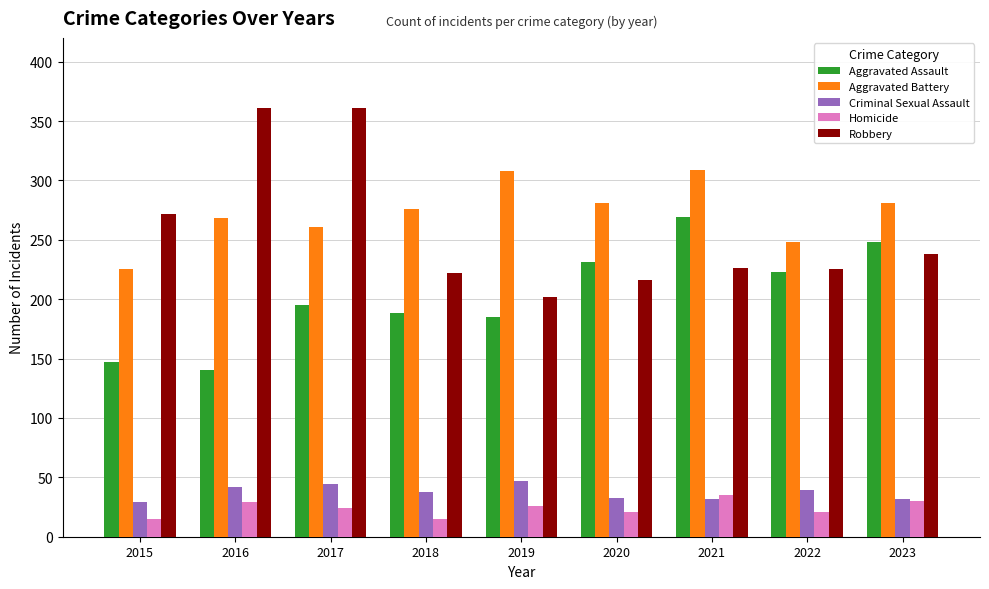

What is the value of the Homicide bar at the 4th from the left?

15